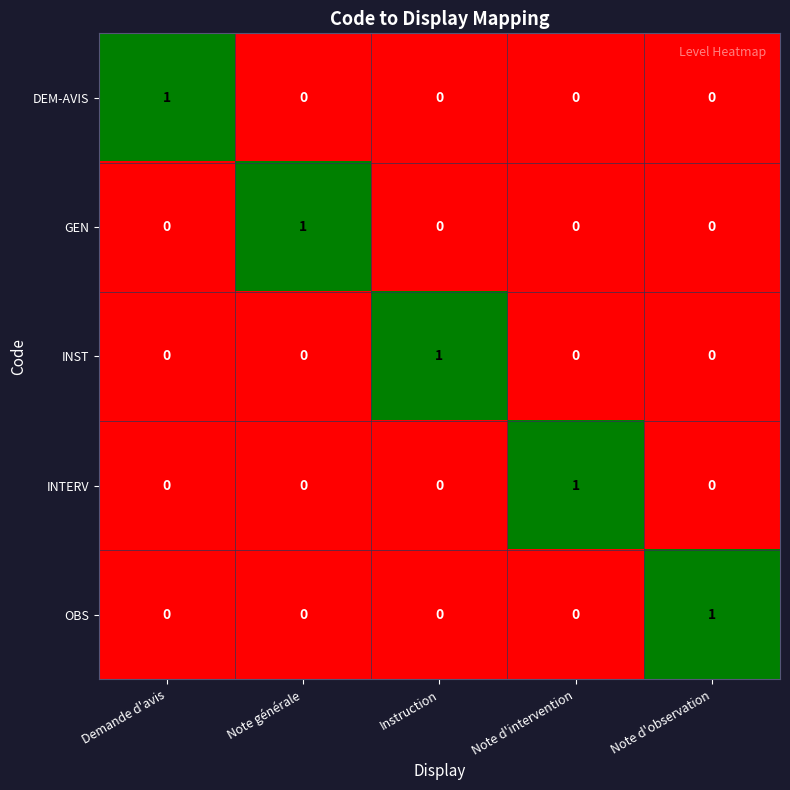

The OBS series shows 0 at Note générale. True or false?

True